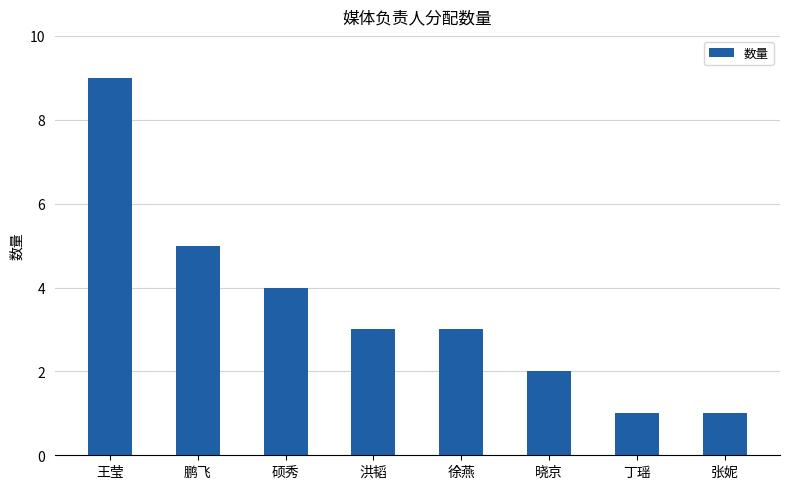

How many values are between 2 and 5?

5